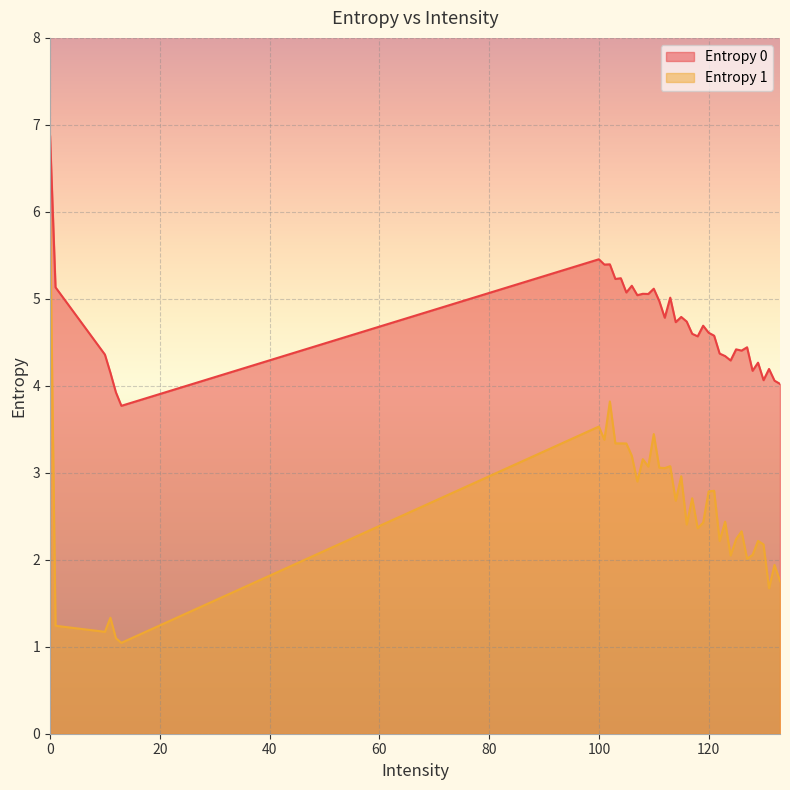

Reading left to right, list all the values displayed in this chart.

Entropy 0: 6.9	5.1	4.4	4.2	3.9	3.8	5.5	5.4	5.4	5.2	5.2	5.1	5.2	5.0	5.1	5.1	5.1	5.0	4.8	5.0	4.7	4.8	4.7	4.6	4.6	4.7	4.6	4.6	4.4	4.3	4.3	4.4	4.4	4.4	4.2	4.3	4.1	4.2	4.1	4.0
Entropy 1: 5.9	1.2	1.2	1.3	1.1	1.0	3.5	3.4	3.8	3.3	3.3	3.3	3.2	2.9	3.2	3.1	3.4	3.1	3.1	3.1	2.7	3.0	2.4	2.7	2.4	2.4	2.8	2.8	2.2	2.4	2.0	2.2	2.3	2.0	2.1	2.2	2.2	1.7	1.9	1.8